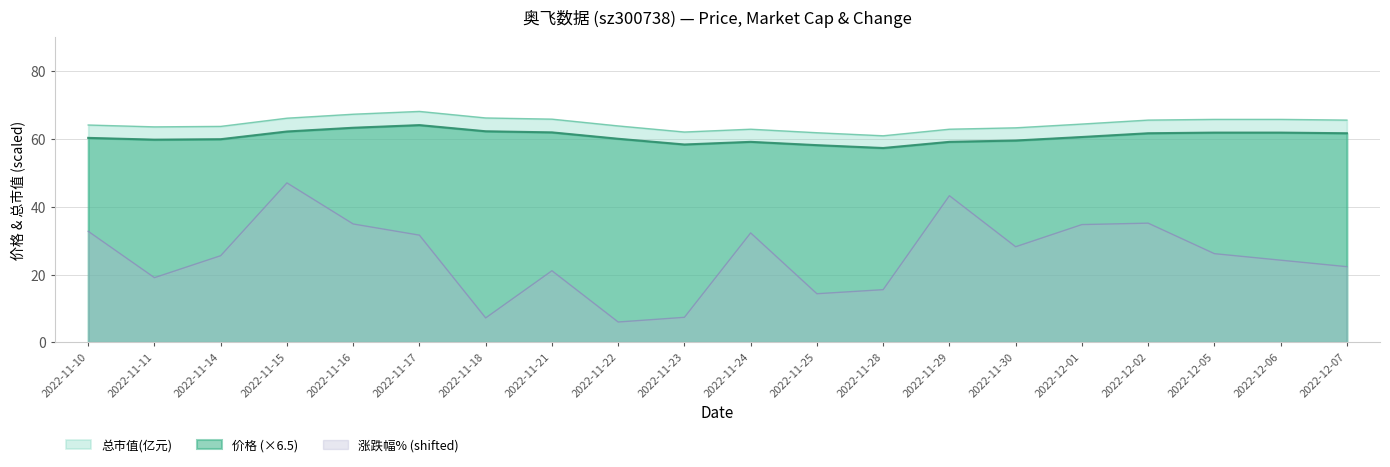

What is the label of the 19th point from the left?

2022-12-06